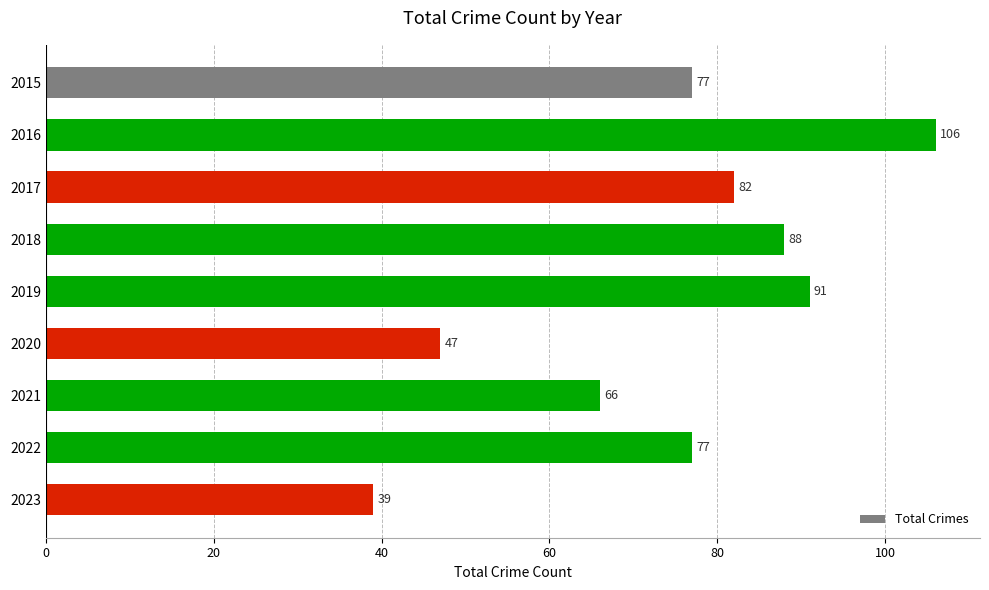

Count the number of data series in this chart.

1